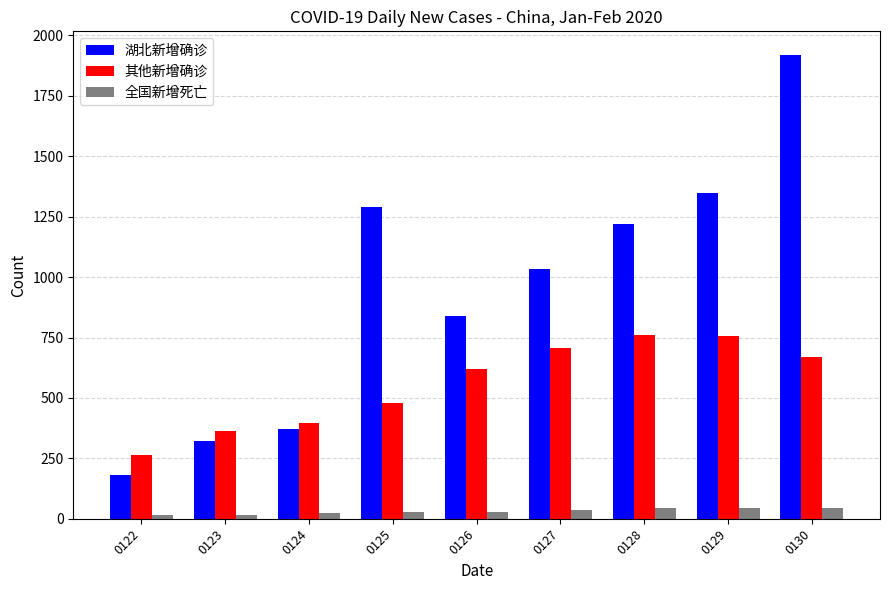

What is the difference between the maximum and minimum values in the 湖北新增确诊 series?

1741